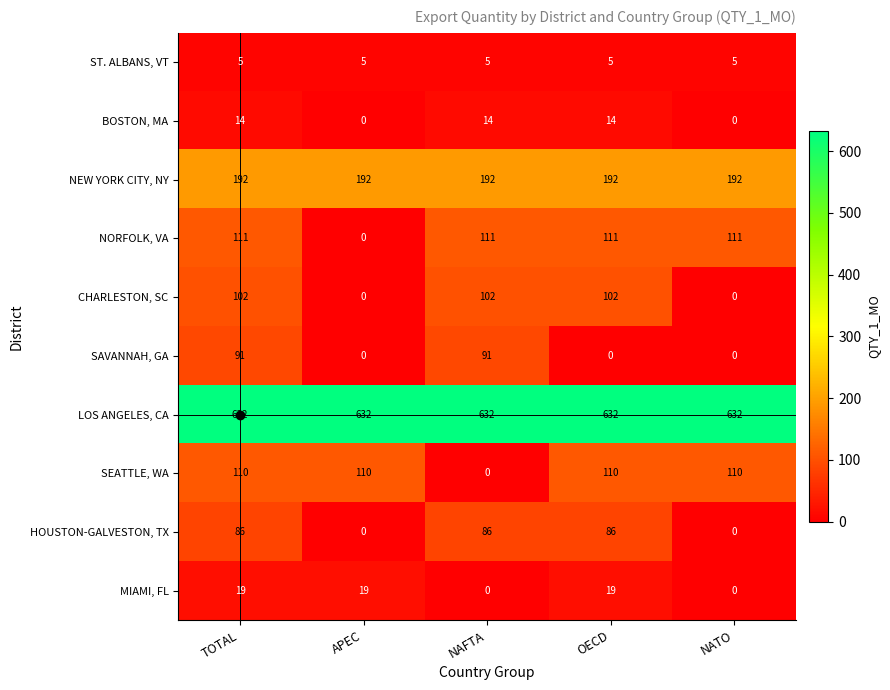

Is the value of SEATTLE, WA at OECD greater than the value of LOS ANGELES, CA at NAFTA?

No